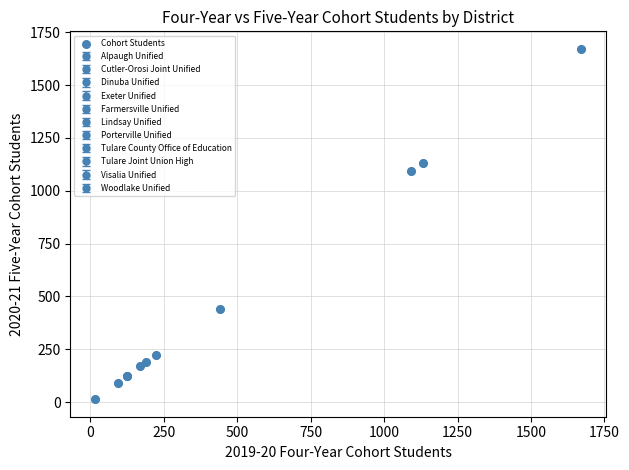

What Y value in the scatter plot is closest to 842?

1092